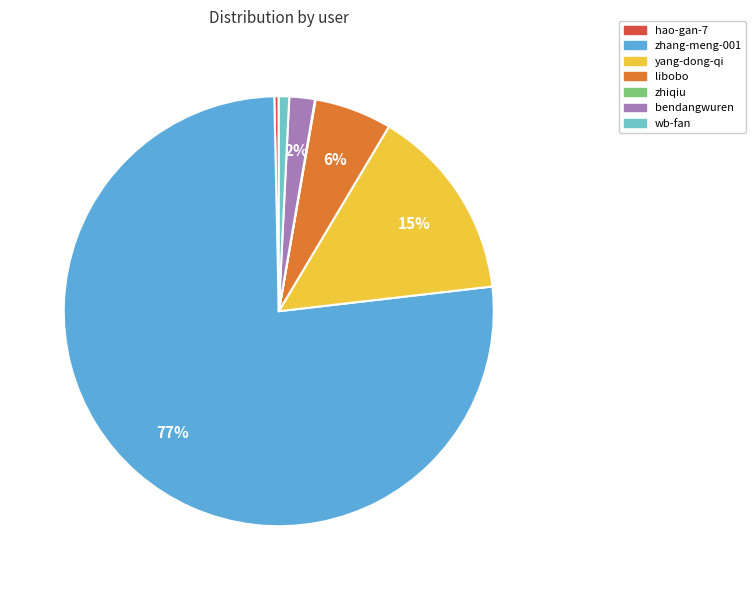

To the nearest percent, what is the difference between the largest and smallest slice percentages?

76%